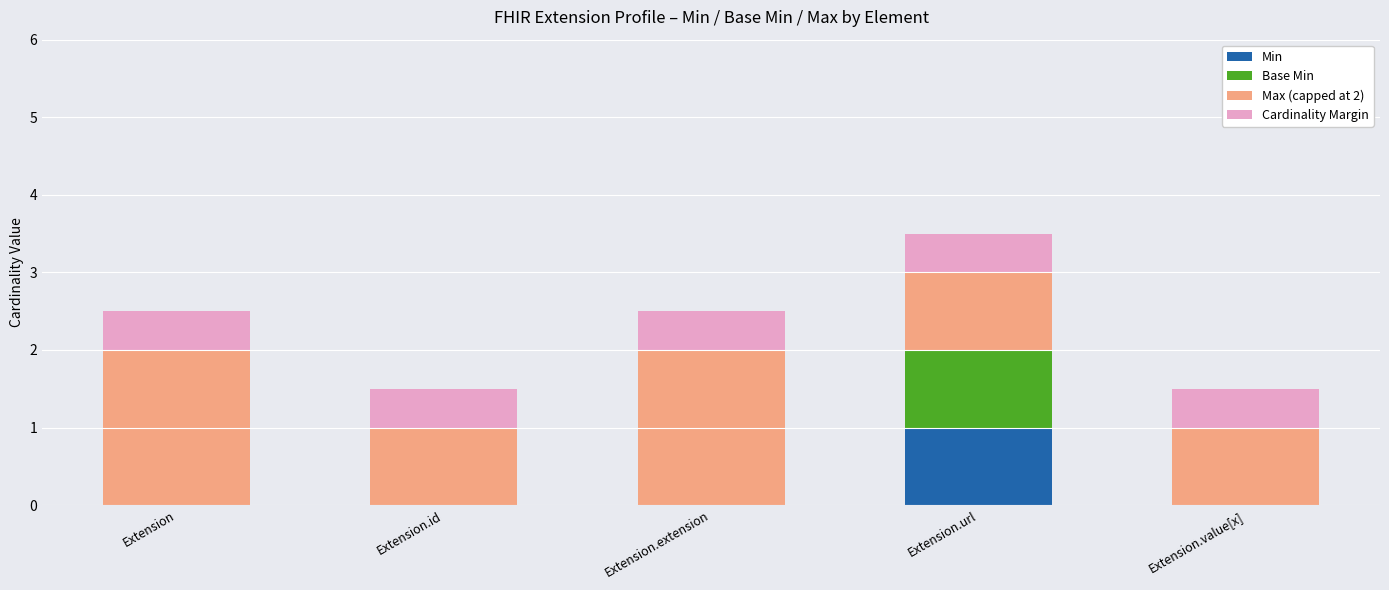

At which category is the sum across all series the highest?

Extension.url